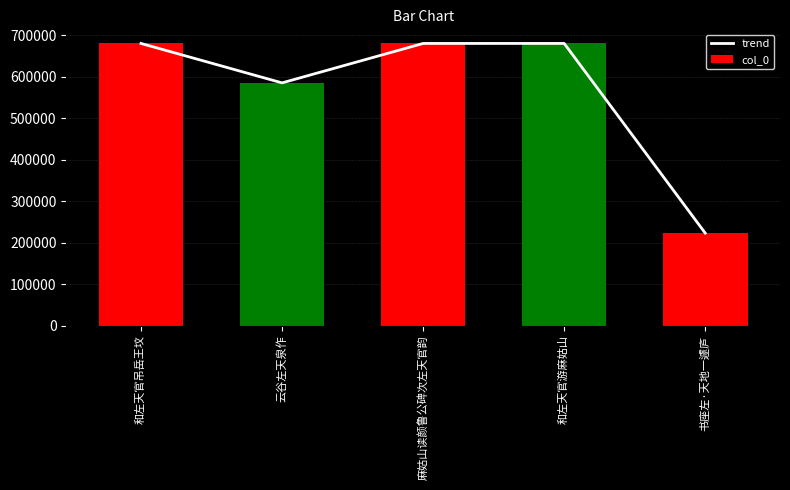

How many data points does each series have?

5